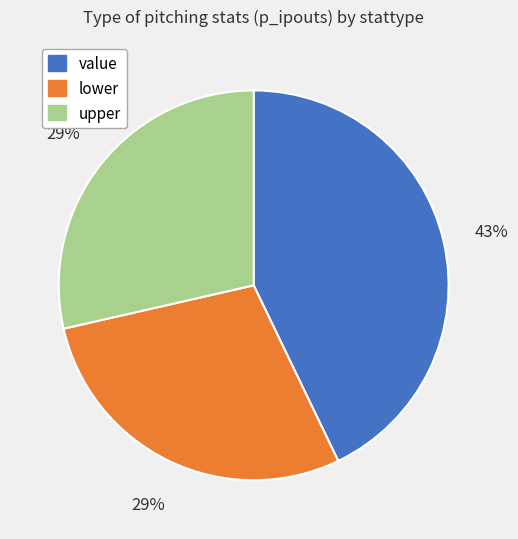

Do upper and lower together represent more than half of the pie?

Yes